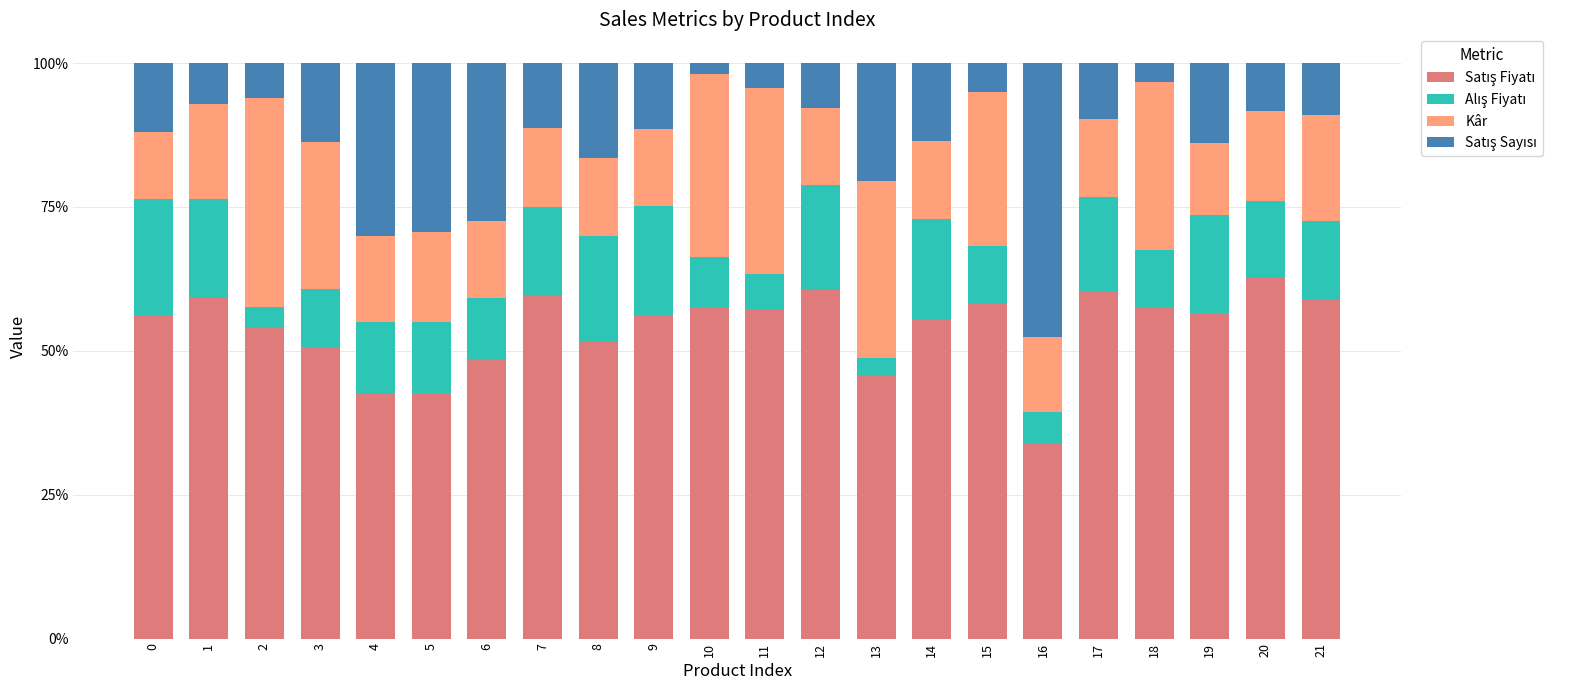

What is the total value across all series at 1?

100.0